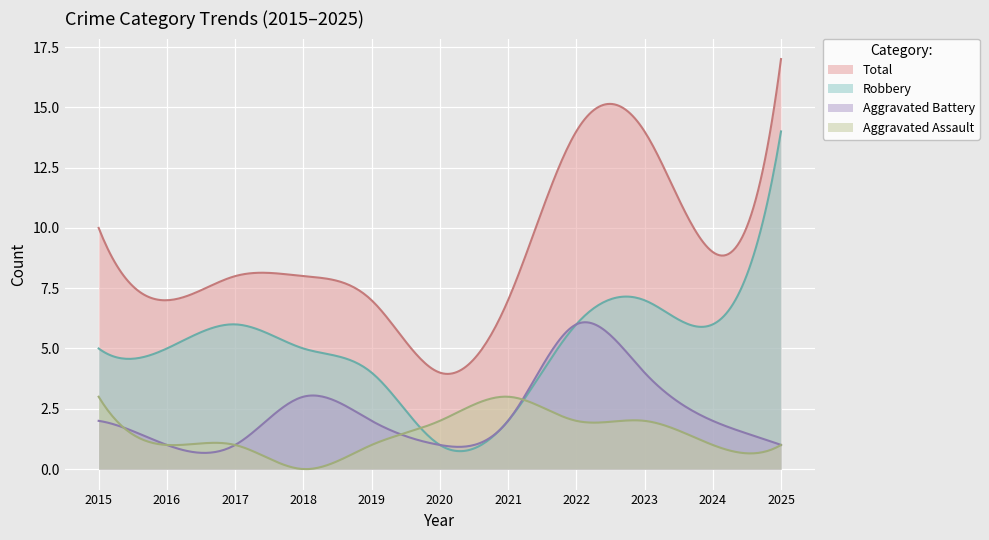

Which series has the largest total across all categories?

Total